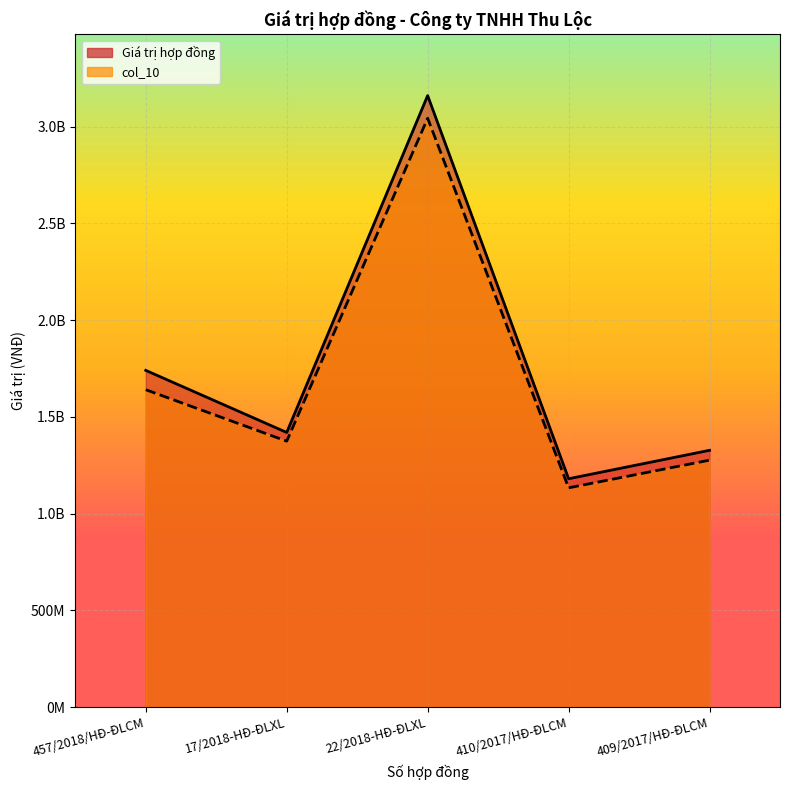

Where is the first local maximum for col_10?

22/2018-HĐ-ĐLXL